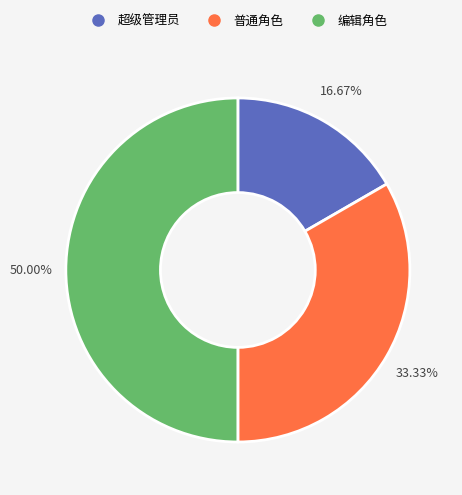

To the nearest percent, what is the difference between the 普通角色 and 超级管理员 slice percentages?

17%